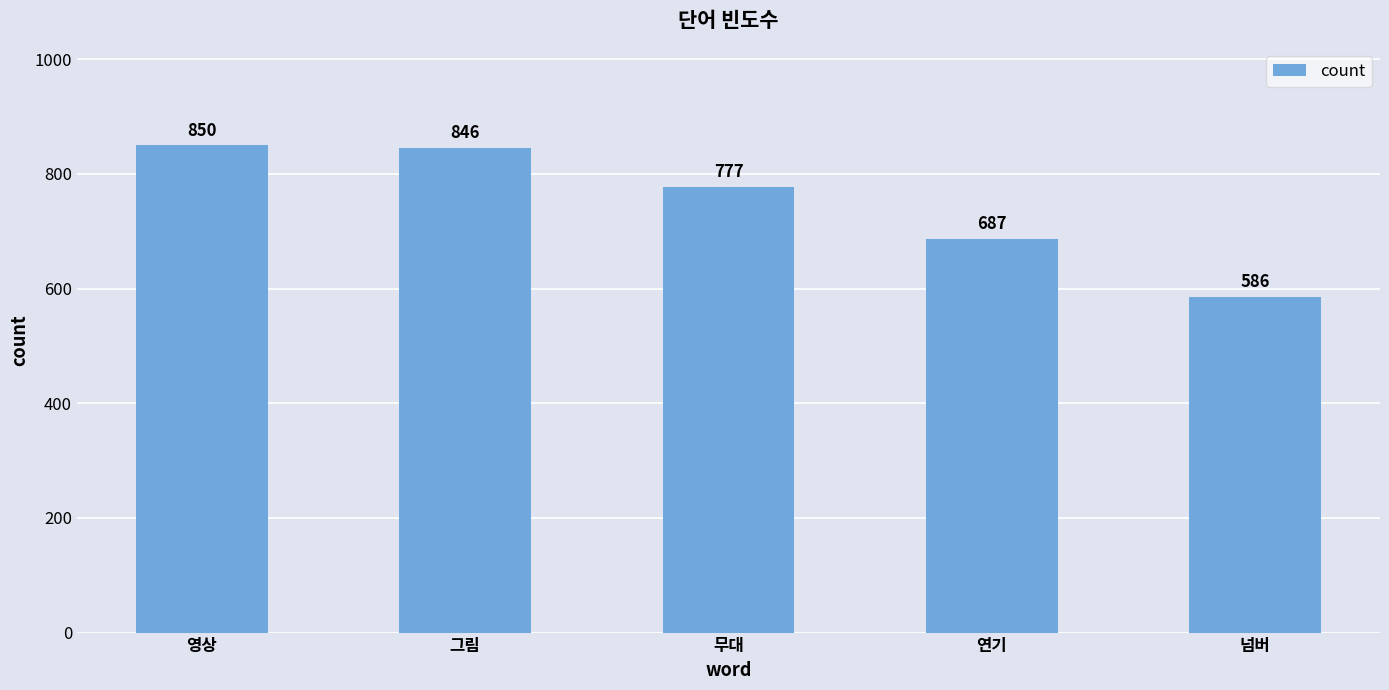

What is the value of the 4th bar from the left?

687